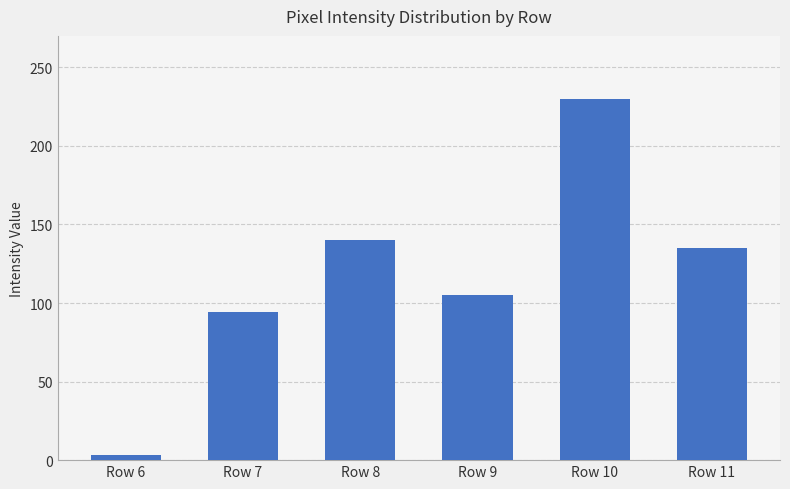

What is the maximum value shown in the chart?

230